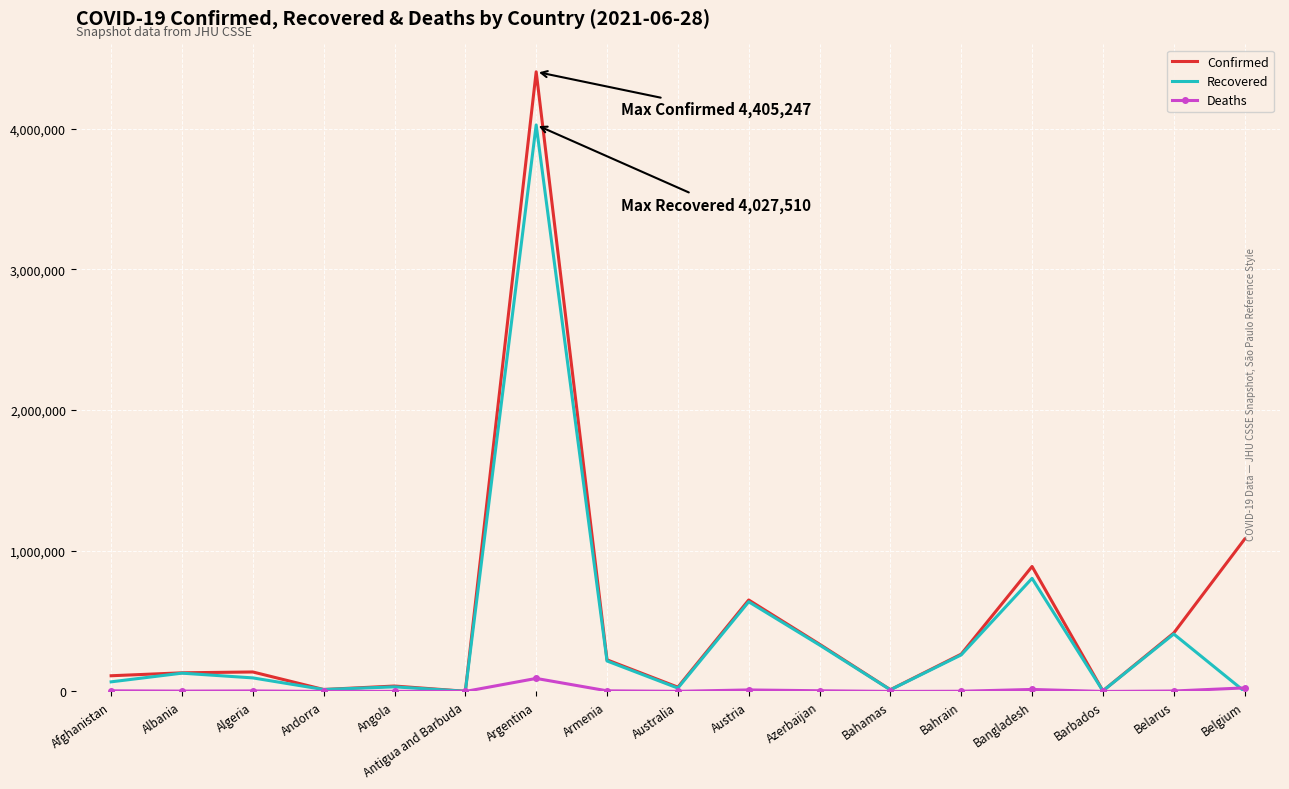

Which series has the largest range (max minus min)?

Confirmed